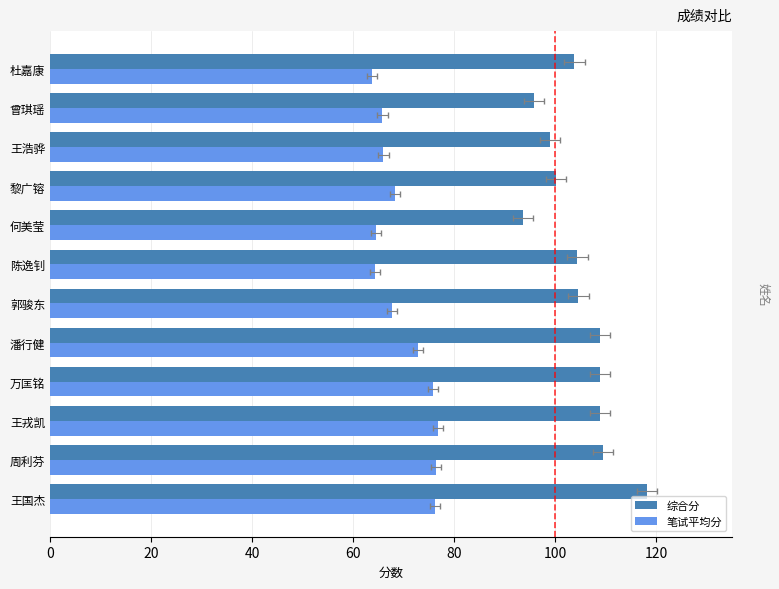

How many bars are there in each group?

2